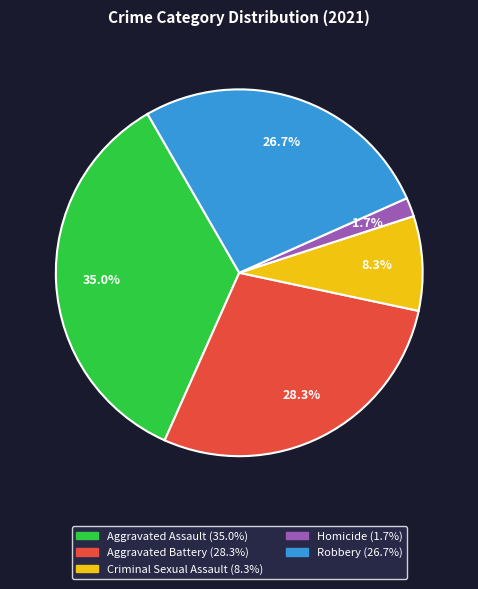

Does any single category account for the majority?

No